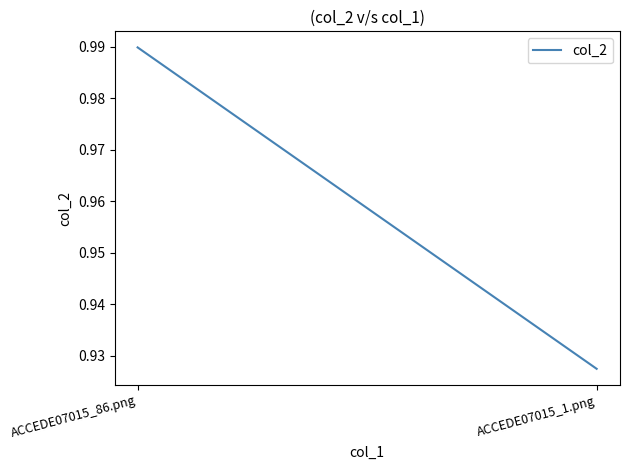

What is the difference between the values at ACCEDE07015_1.png and ACCEDE07015_86.png?

0.1